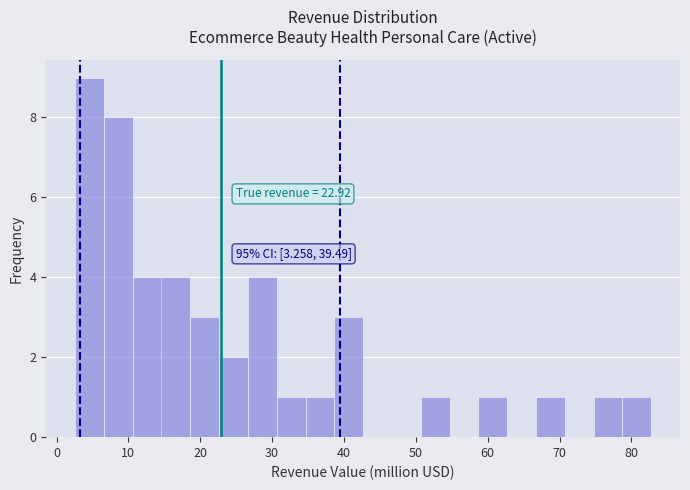

Which range on the x-axis has the tallest bar?

3 to 7